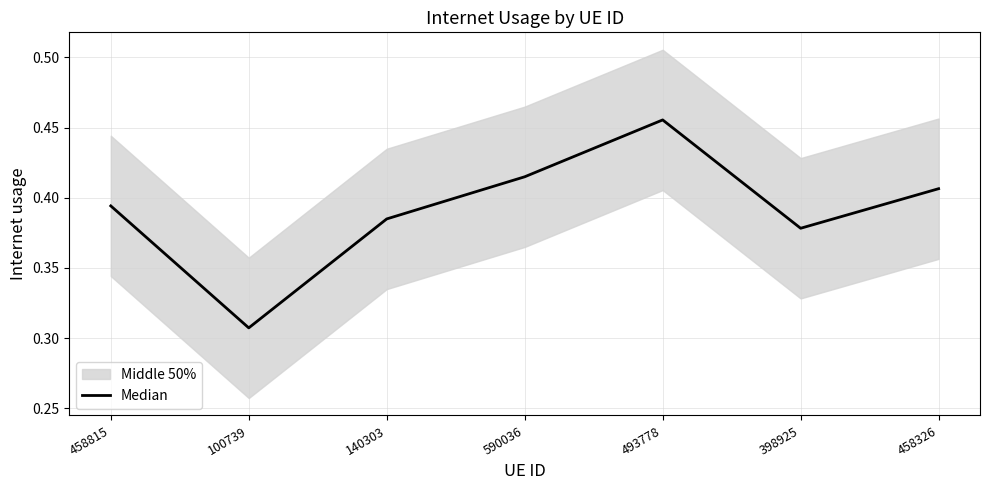

List the labels in order of value, smallest first.

100739, 398925, 140303, 458815, 458326, 590036, 493778